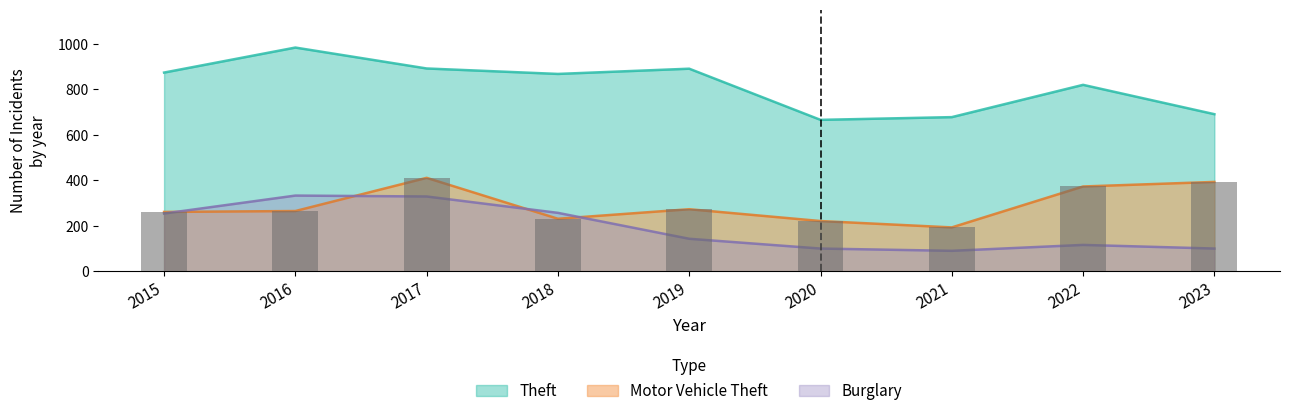

What is the approximate value at 2016?

265